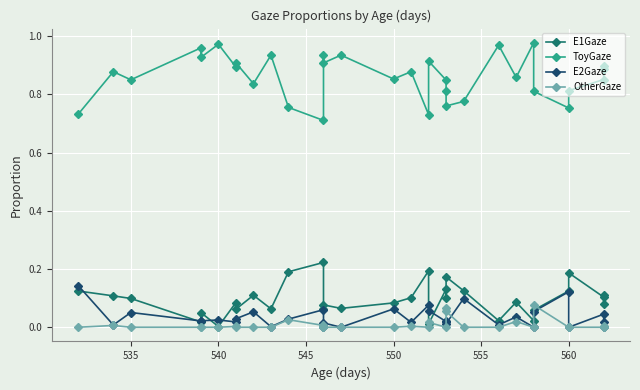

What is the difference between the maximum and minimum values in the OtherGaze series?

0.1